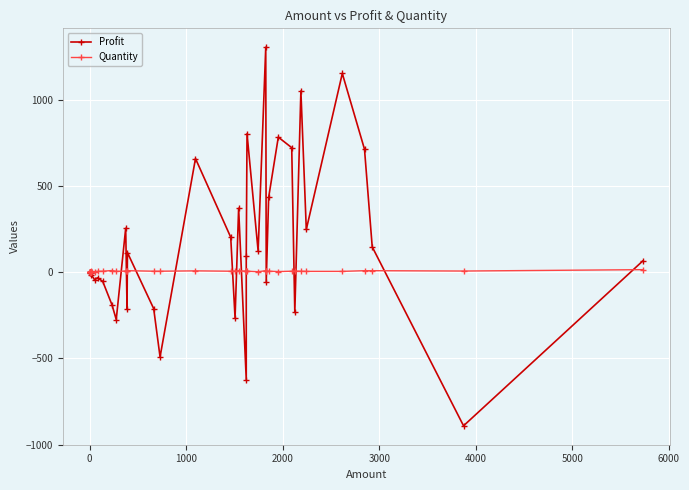

How many data points in Quantity are less than 5?

16